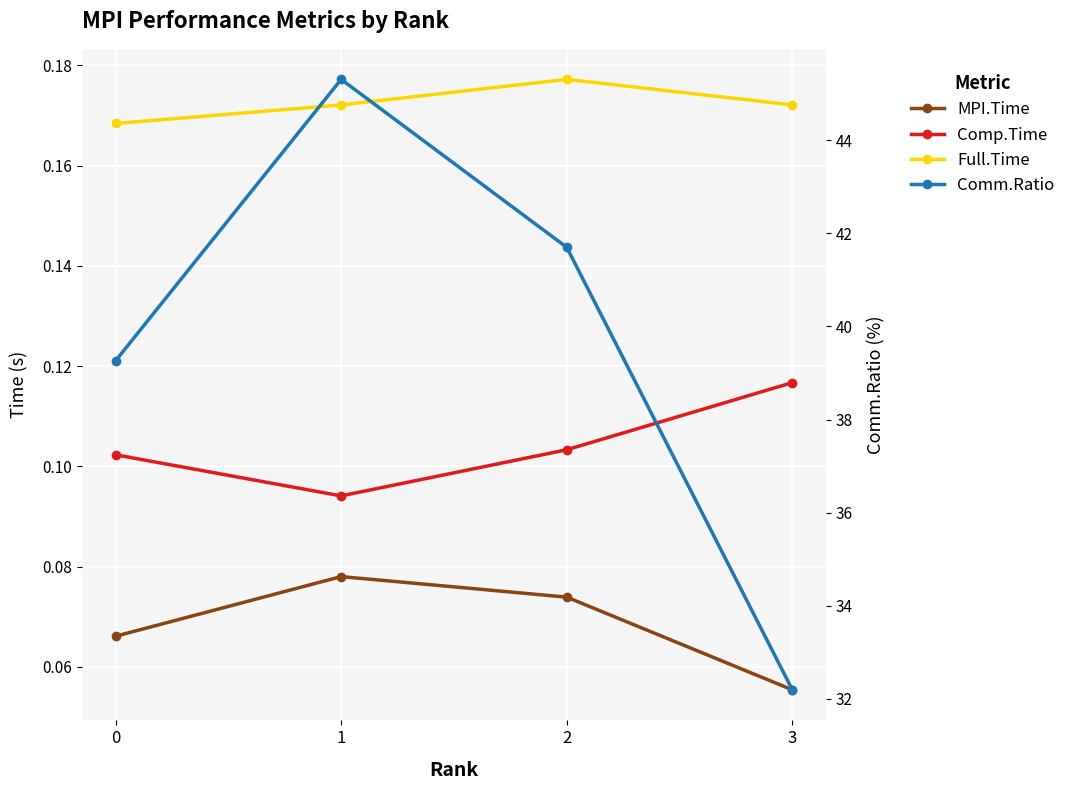

Read the Comm.Ratio value at 2.

41.7